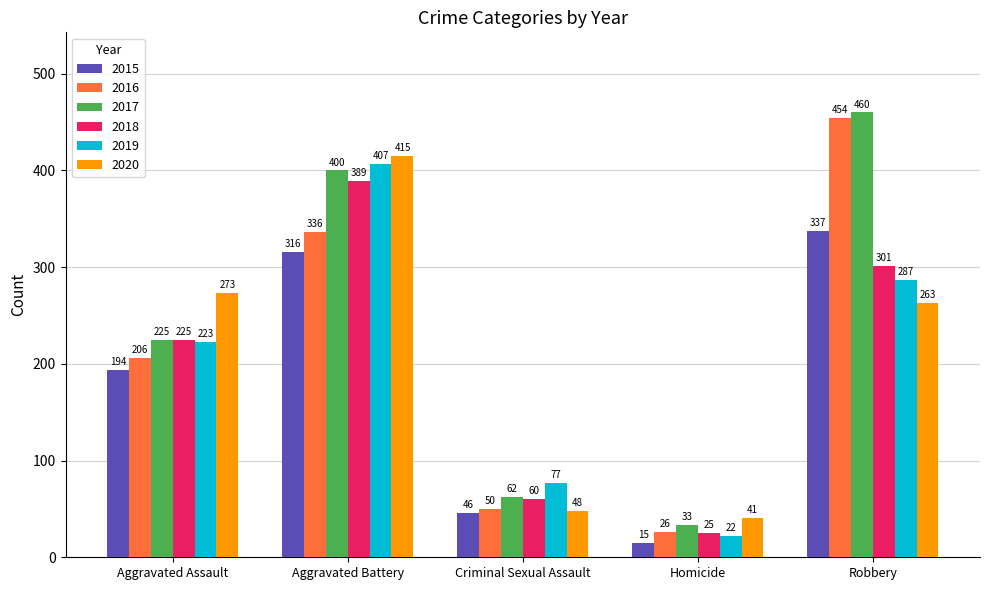

How many data points in 2015 are less than 194?

2